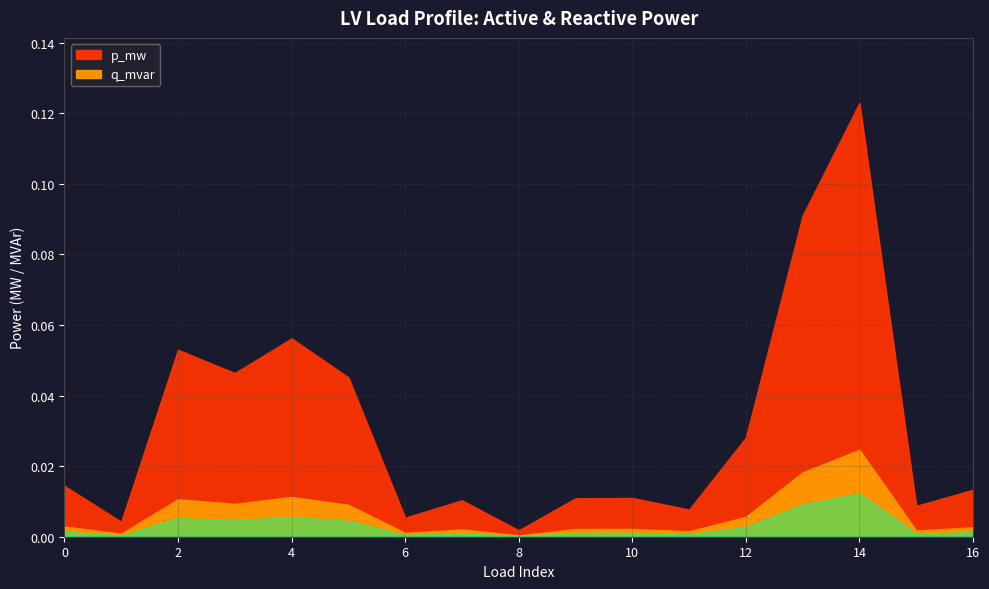

True or false: q_mvar and p_mw cross at least once.

False